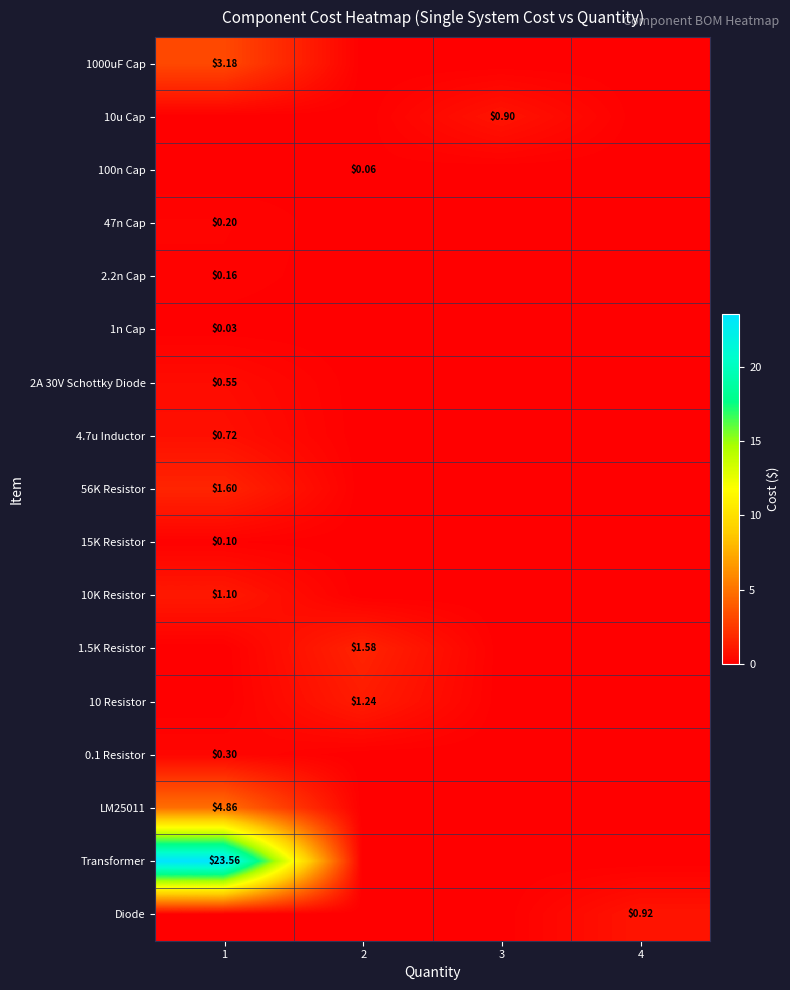

At how many categories does at least one series exceed 7?

1